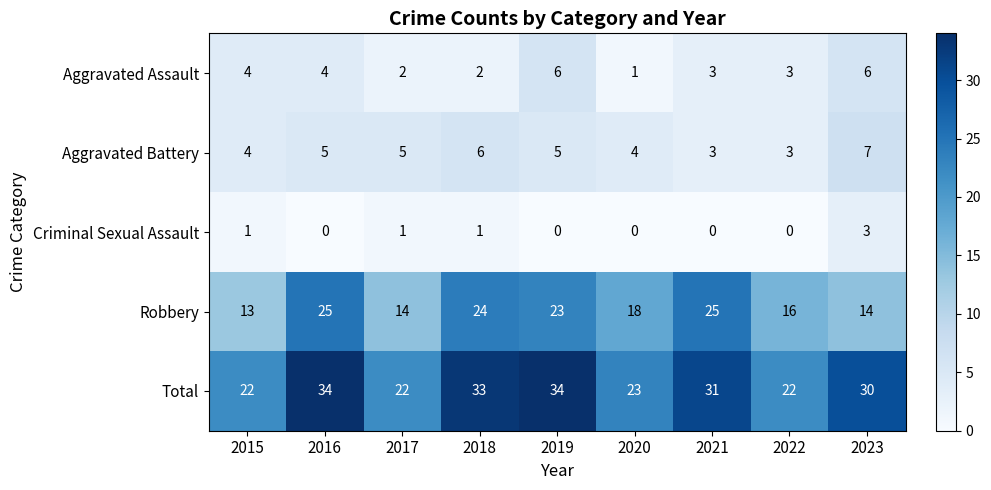

Is it true that Aggravated Assault equals 1 at 2020?

True